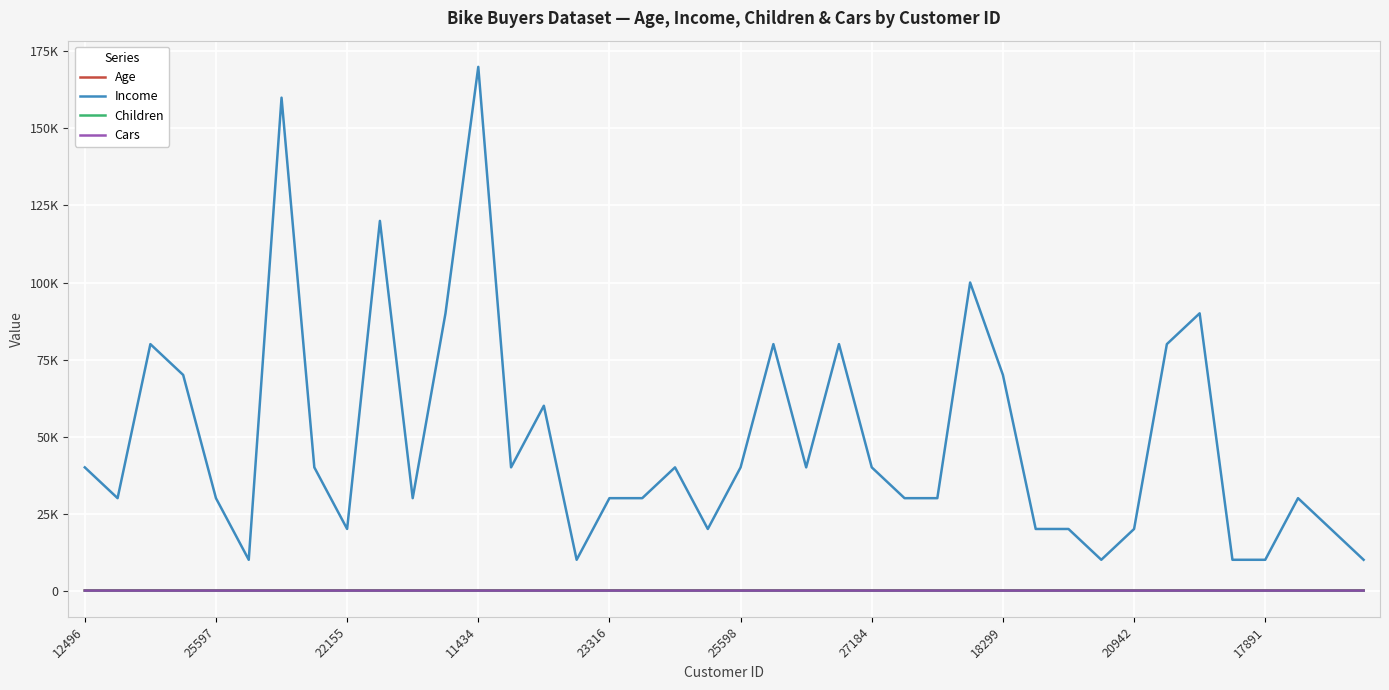

What are all the series names shown in the legend?

Age, Income, Children, Cars